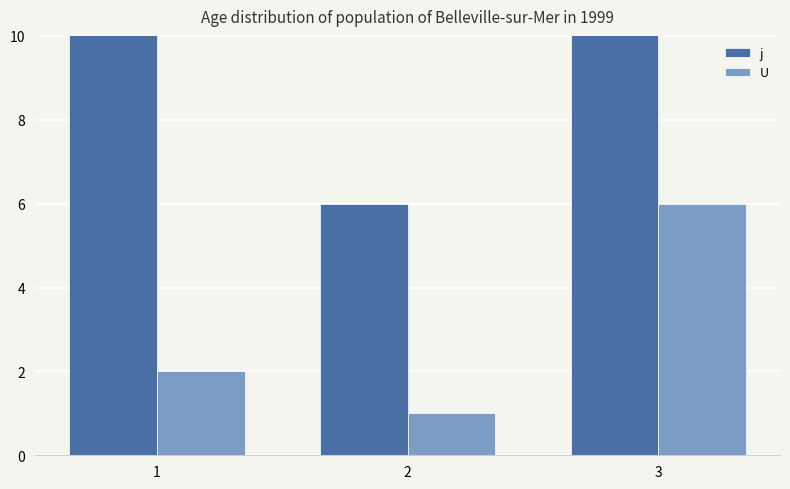

How many bars are there in each group?

2